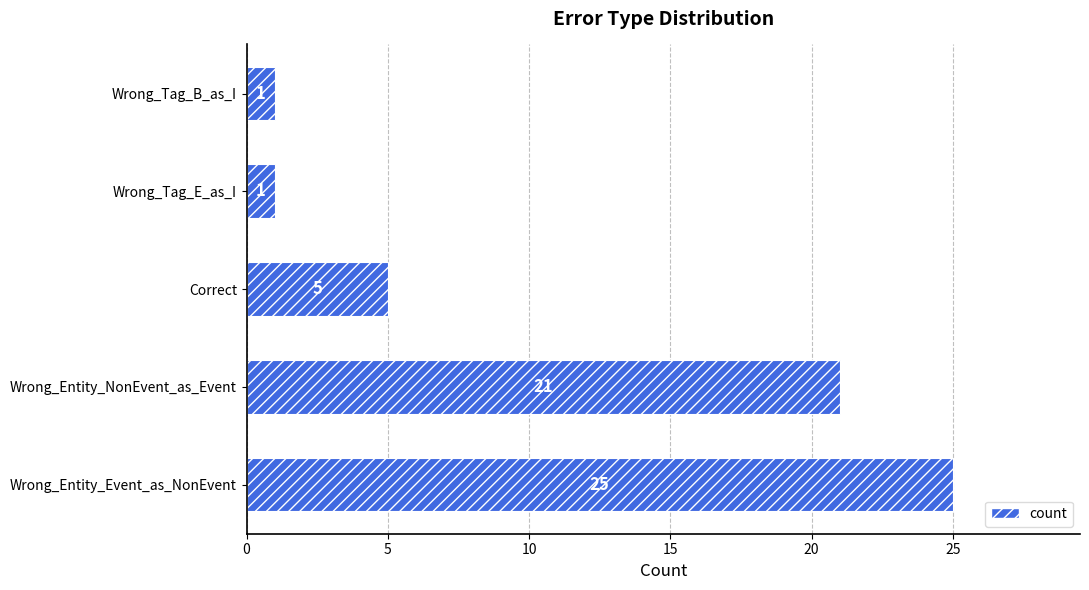

What is the difference between the maximum and minimum values?

24